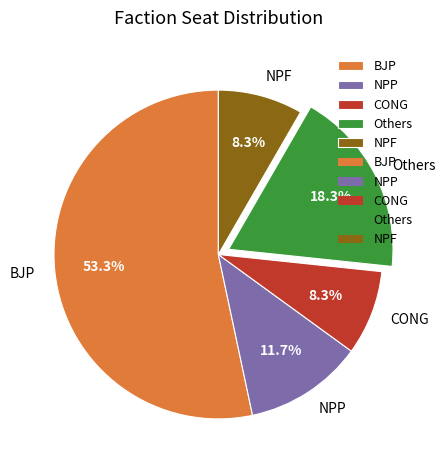

Between CONG and NPP, which is larger?

NPP